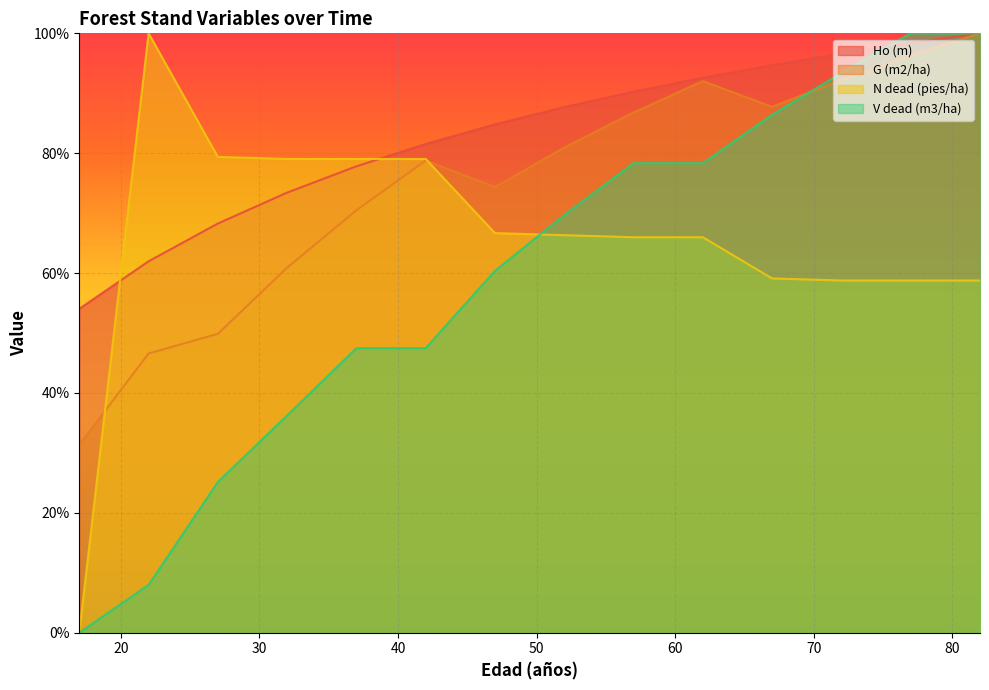

How many interior local valleys does the G (m2/ha) series have?

2